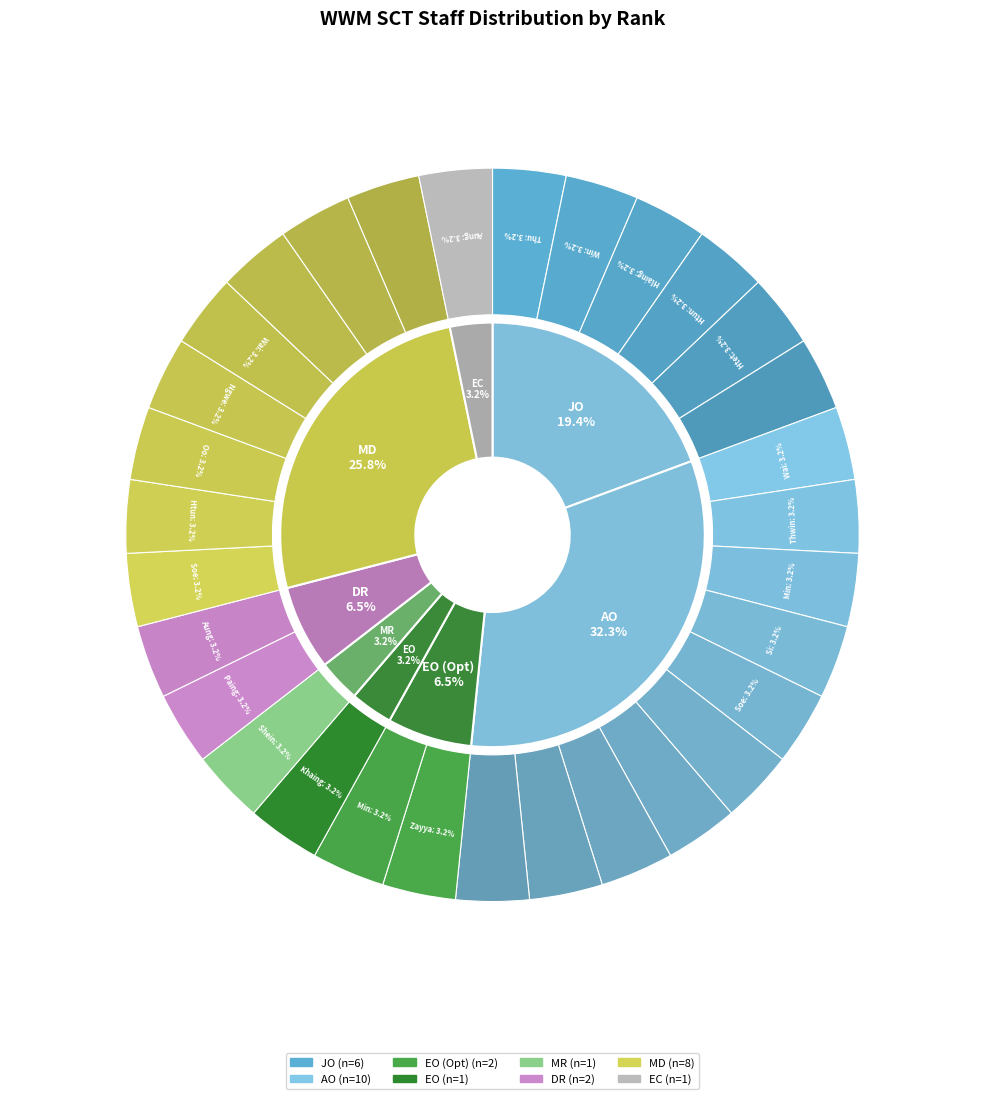

Does JO represent more than half of the total?

No